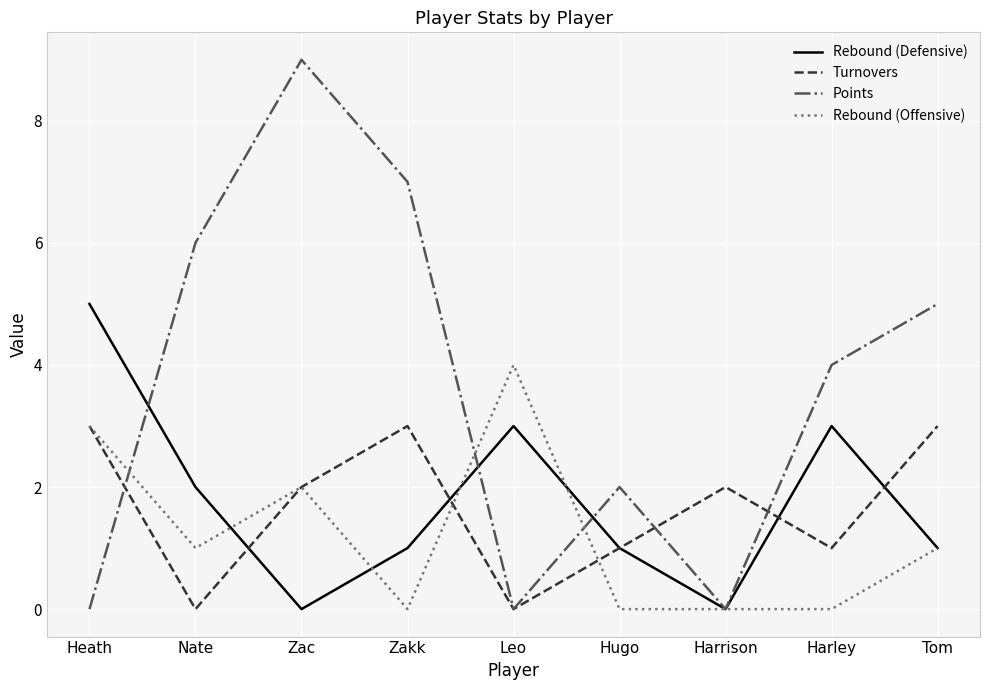

What position from the right is Tom?

1